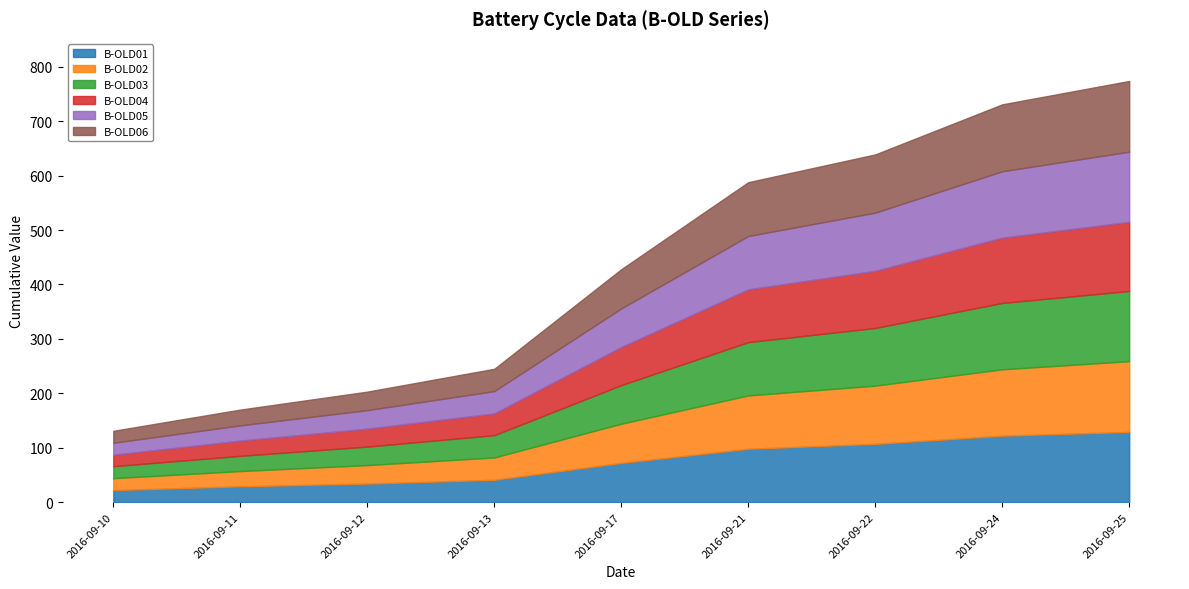

True or false: B-OLD05 and B-OLD01 cross at least once.

False